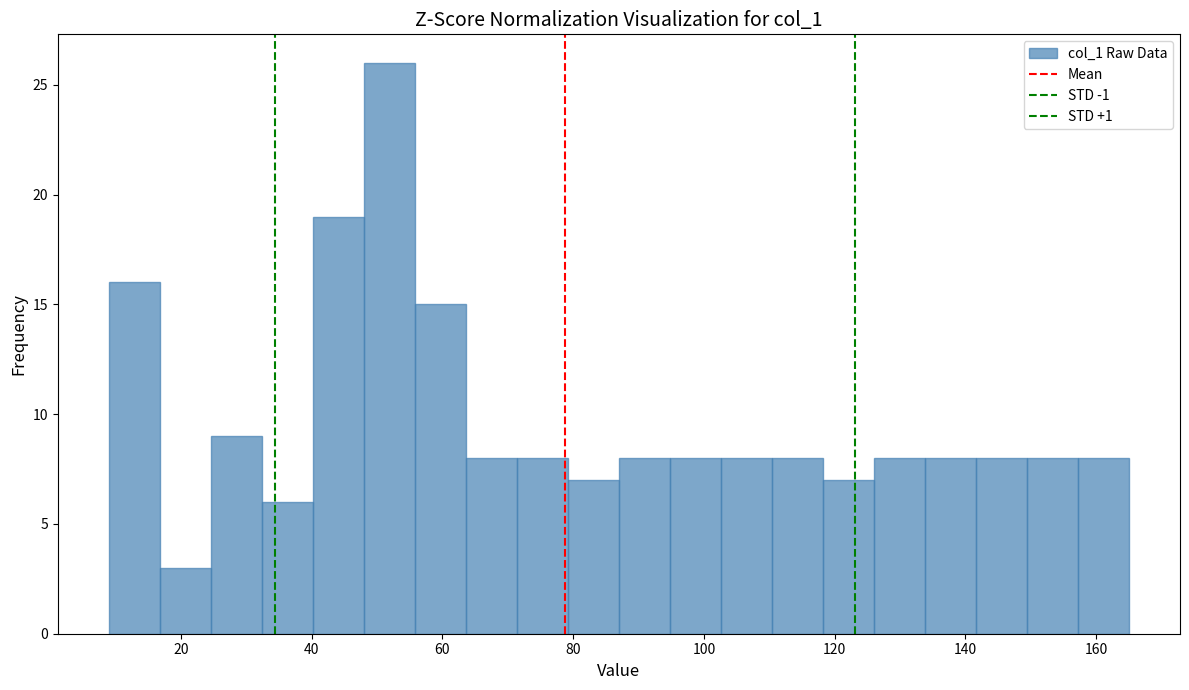

Around what value on the x-axis is the tallest bar? Give the approximate position of its centre, as read against the axis.

52